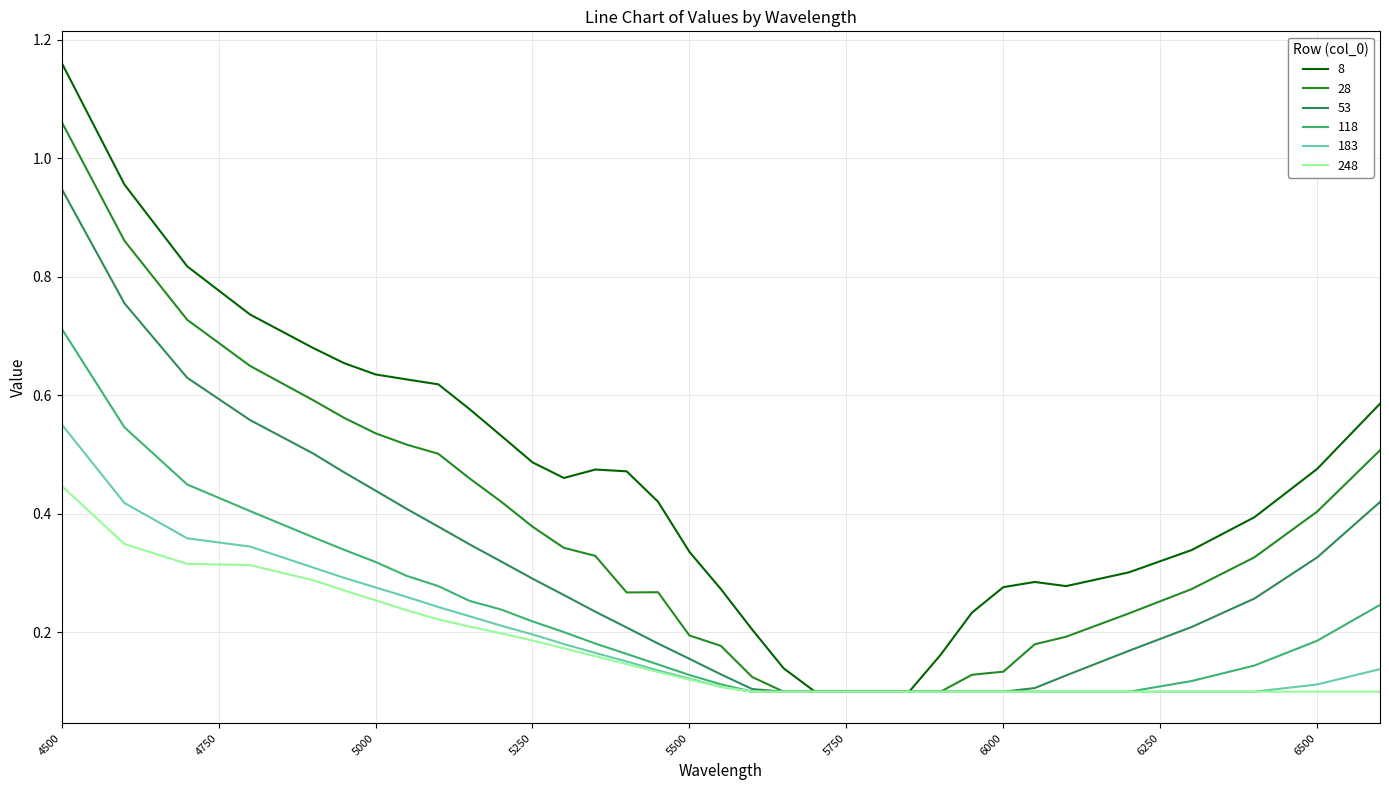

At how many categories does at least one series exceed 0?

34